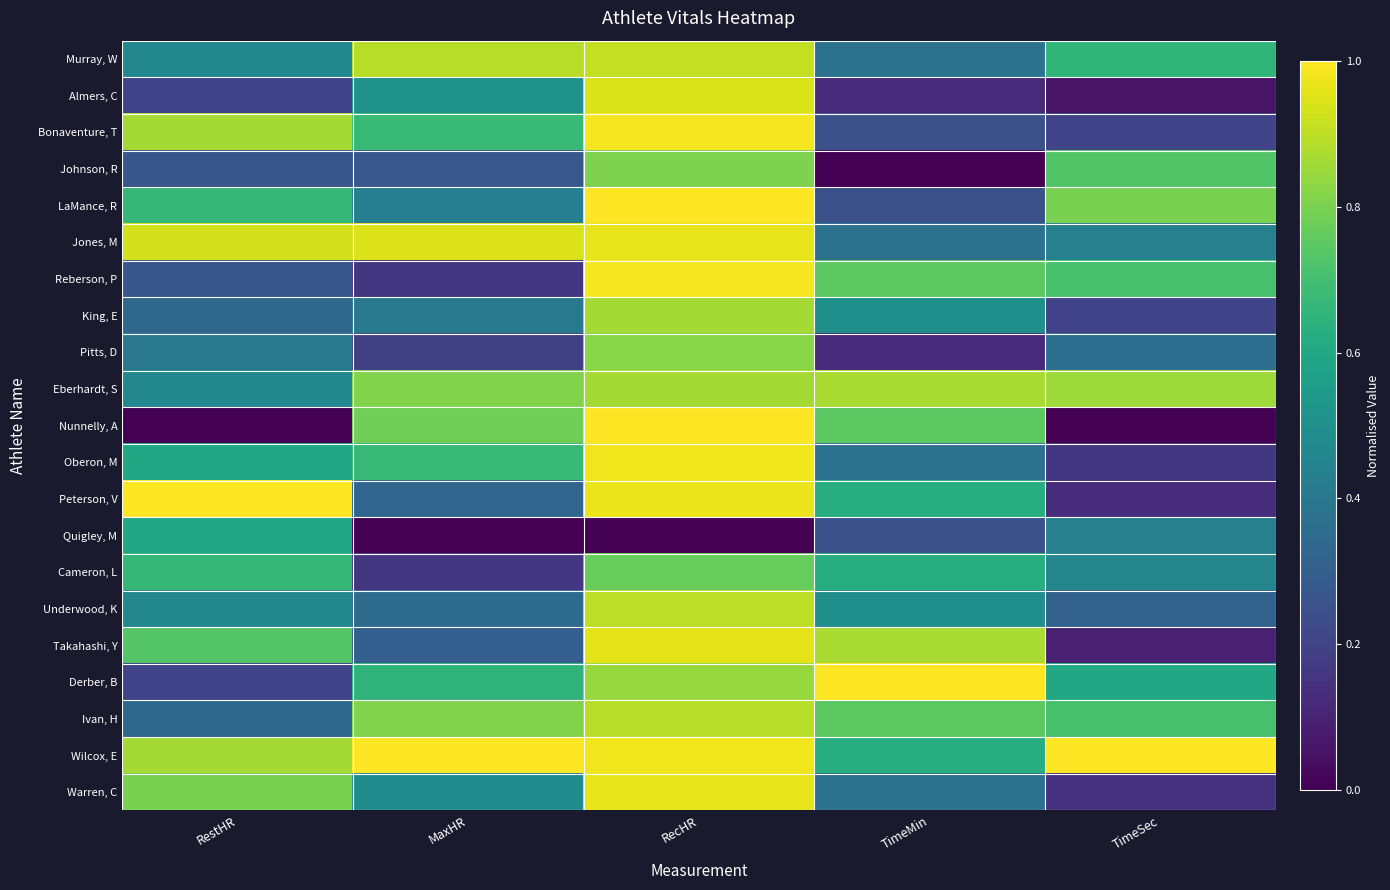

At which category is the sum across all series the highest?

RecHR